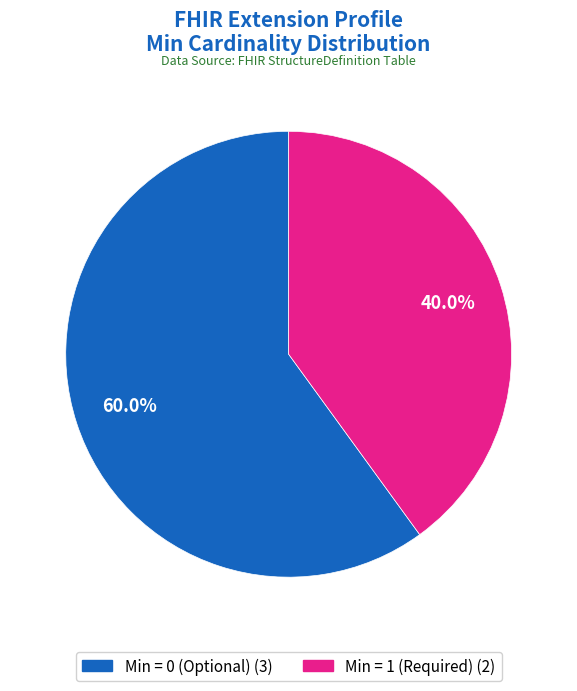

Does any single category account for the majority?

Yes